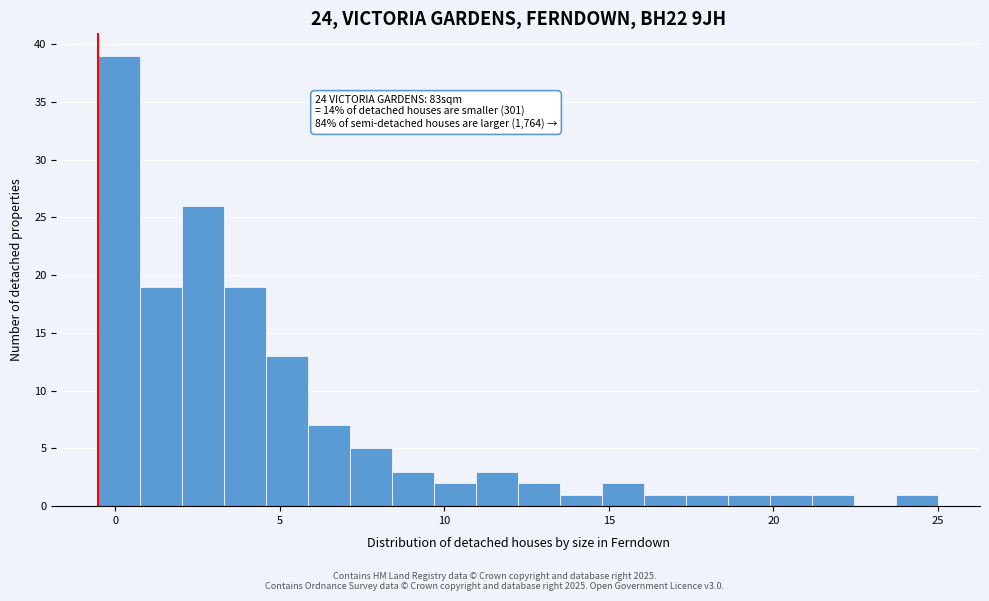

Read against the x-axis, roughly where is the centre of the tallest bar?

0.0